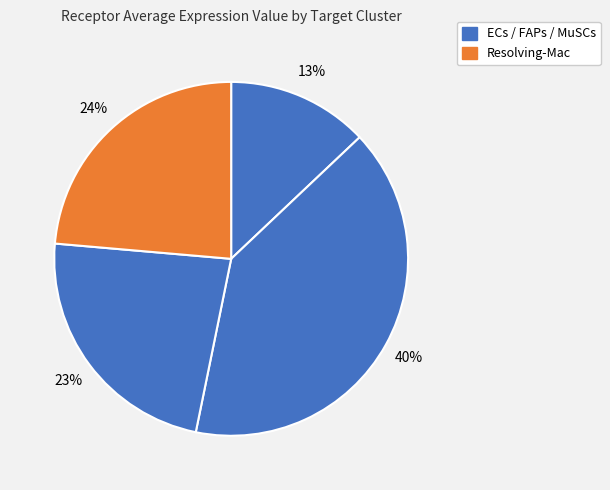

How many segments does this pie chart have?

4